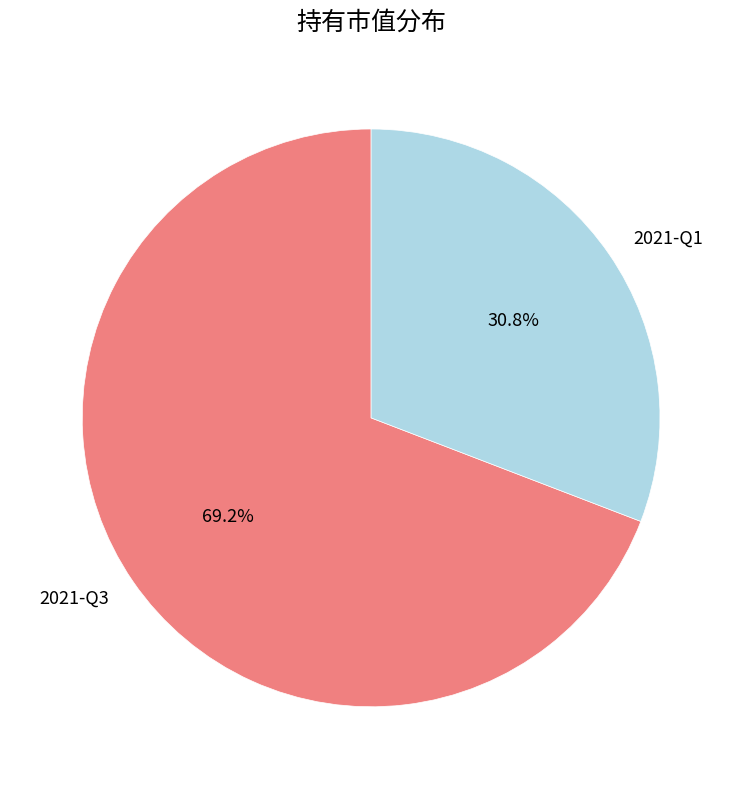

Which slice represents more than half of the pie?

2021-Q3